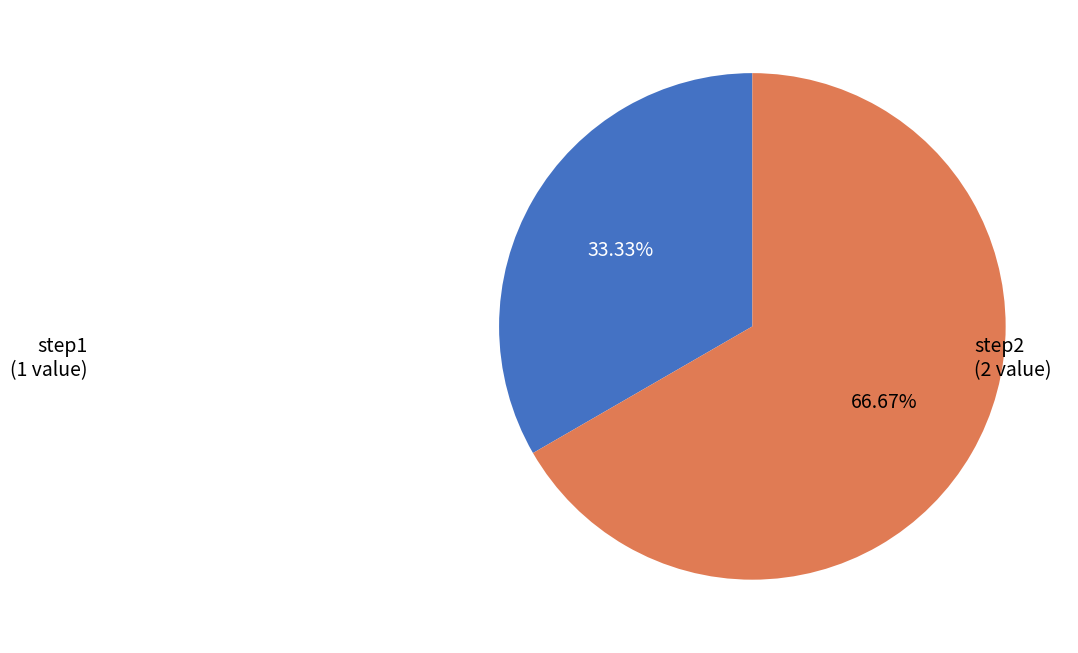

Approximately how many times larger is the value at step2 compared to step1?

2.0